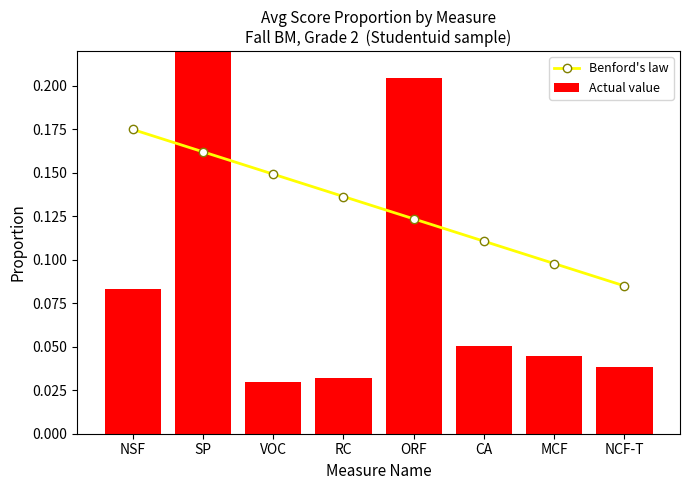

What is the difference between the Benford's law values at NCF-T and NSF?

0.1